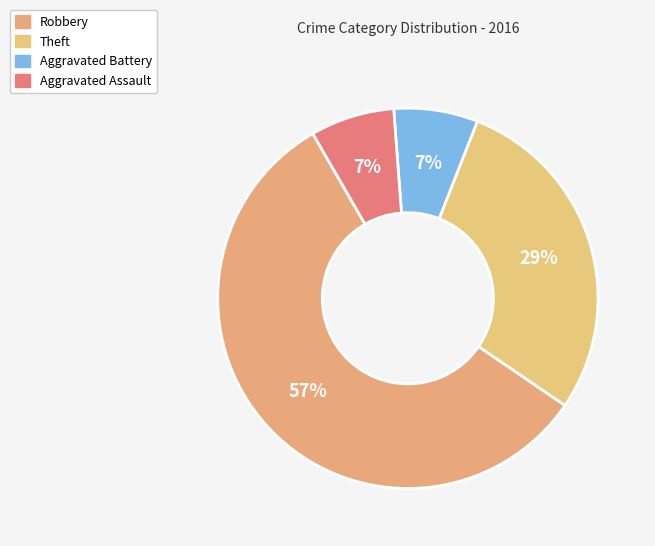

Does any single category account for the majority?

Yes